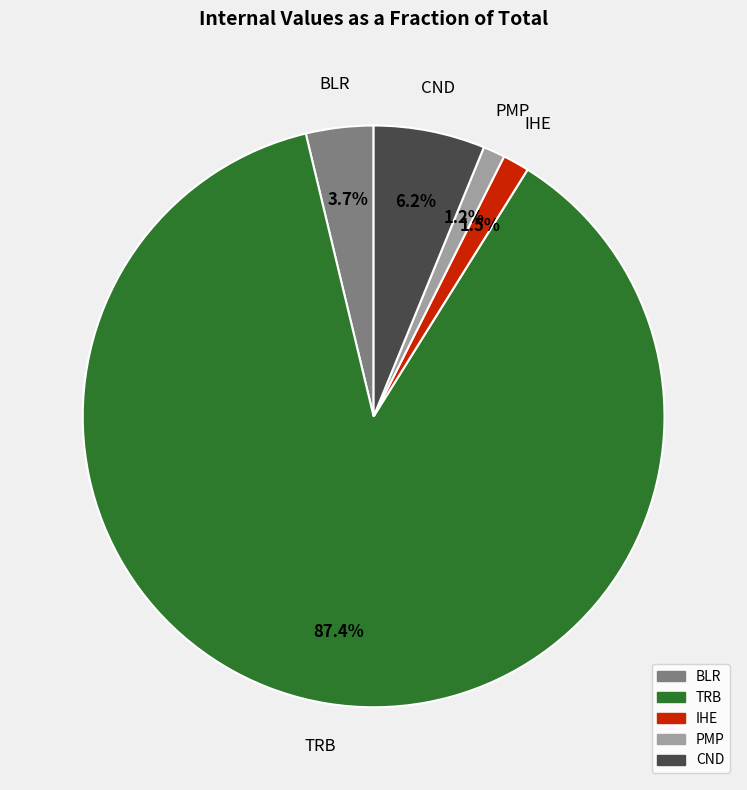

True or false: CND accounts for 6% of the total.

True